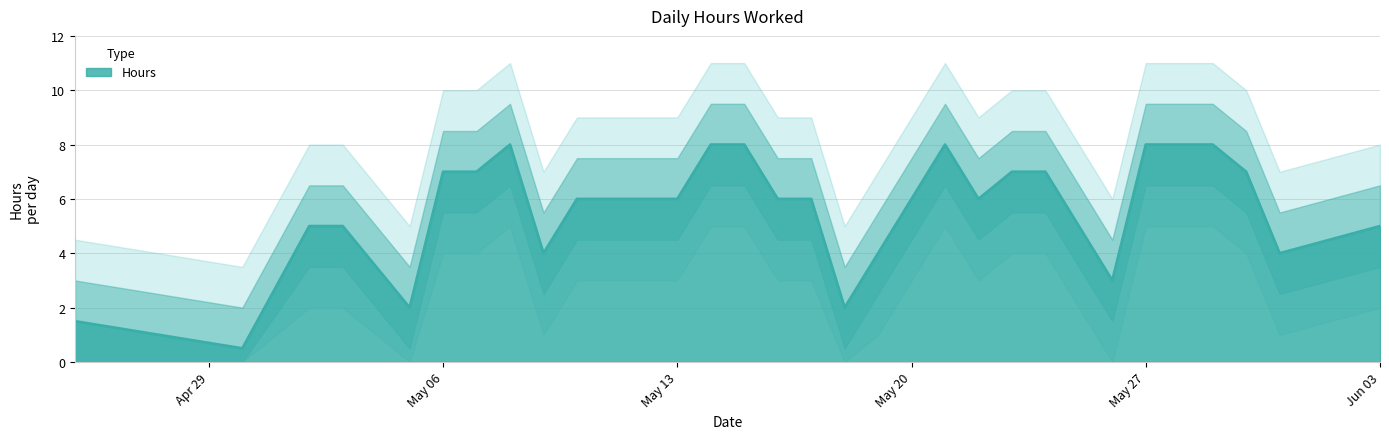

How many data points are less than 6?

11